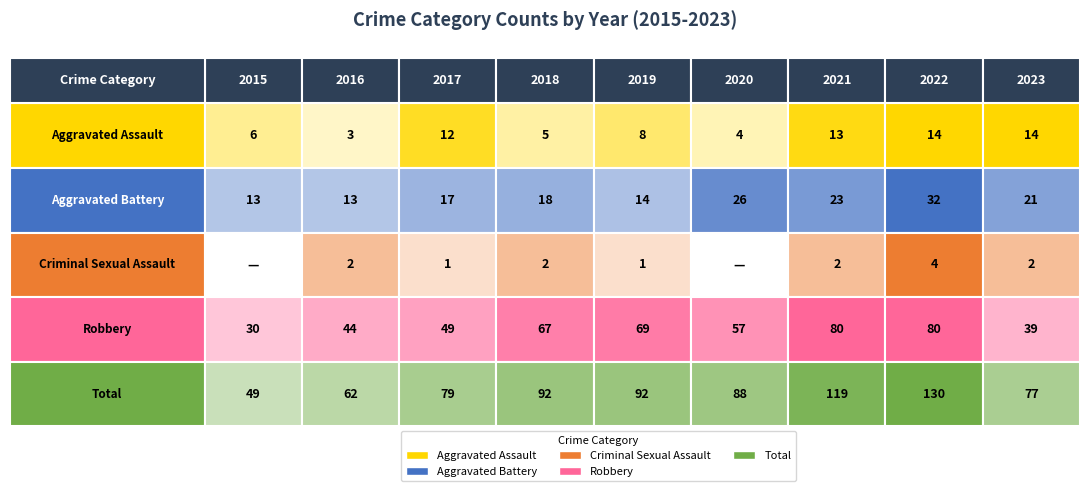

Which series has the largest total across all categories?

Total